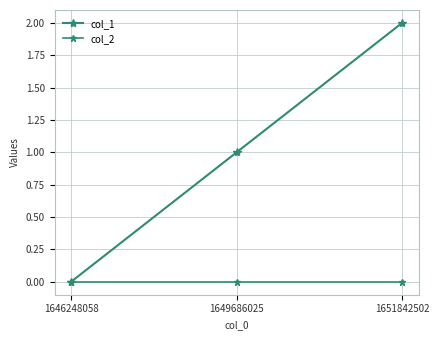

Which has a higher value, 1646248058 or 1649686025?

1649686025